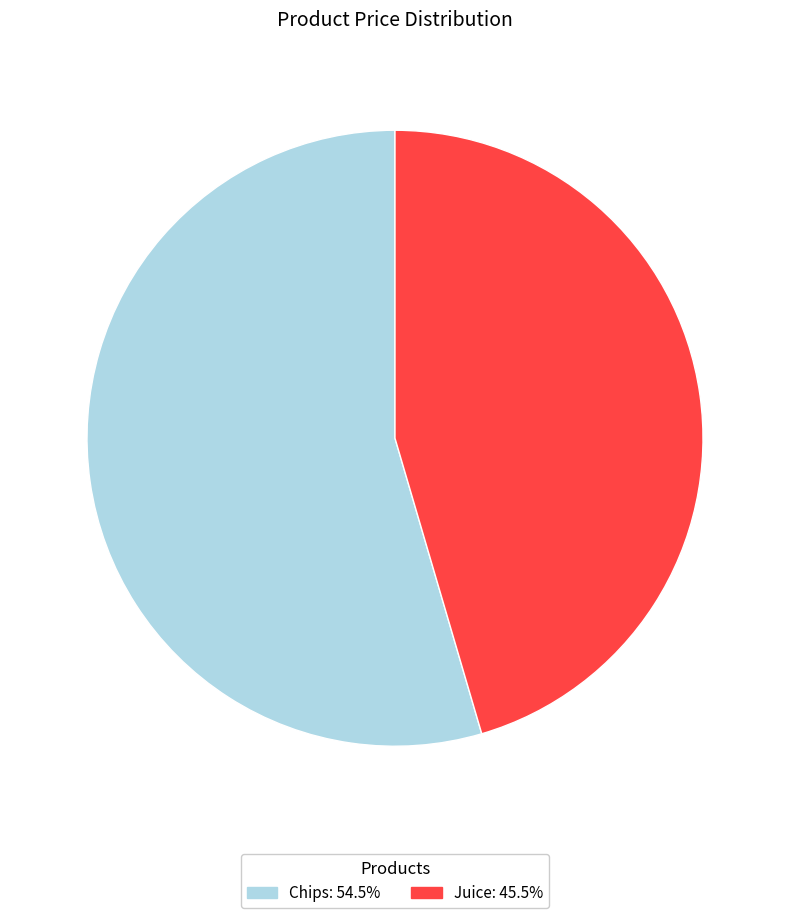

Approximately how many times larger is the value at Juice: 45.5% compared to Chips: 54.5%?

0.8